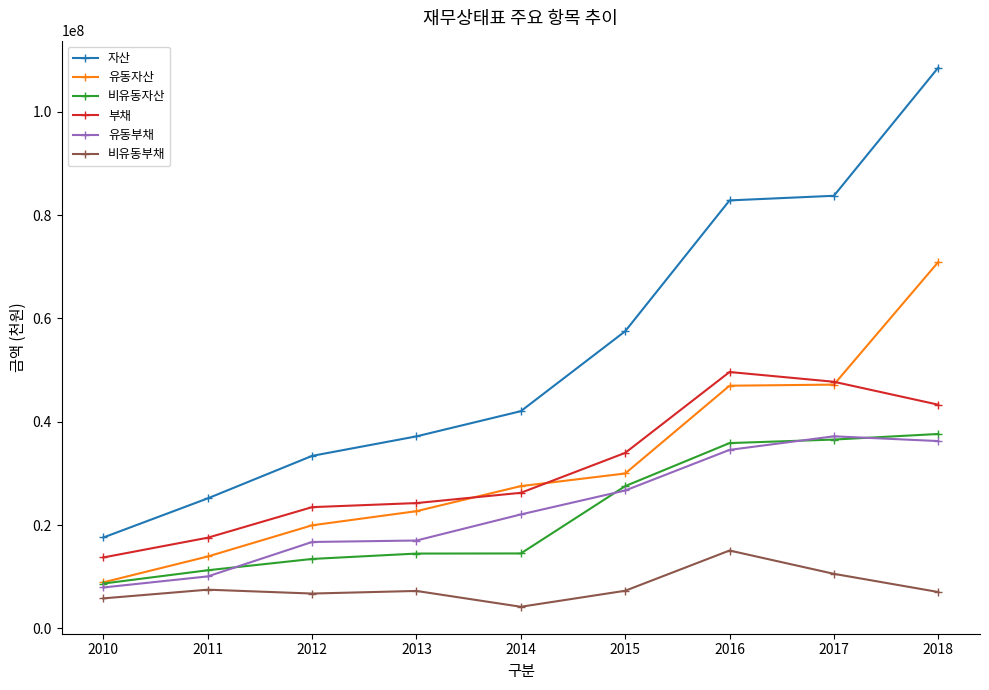

Which series has the widest spread of values?

자산